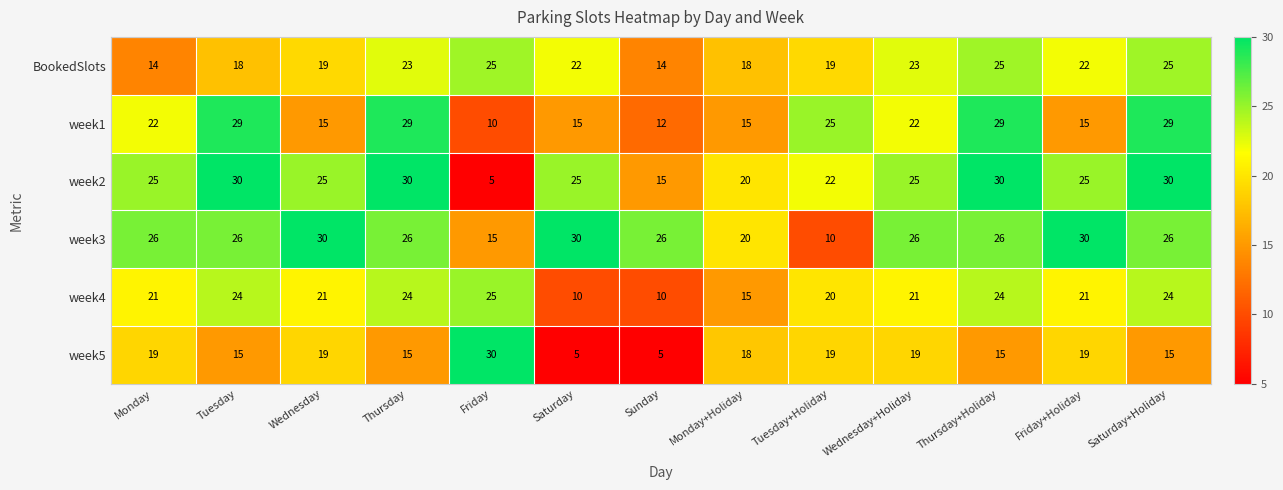

What value does the week5 series have at Wednesday+Holiday, to the nearest 10?

20